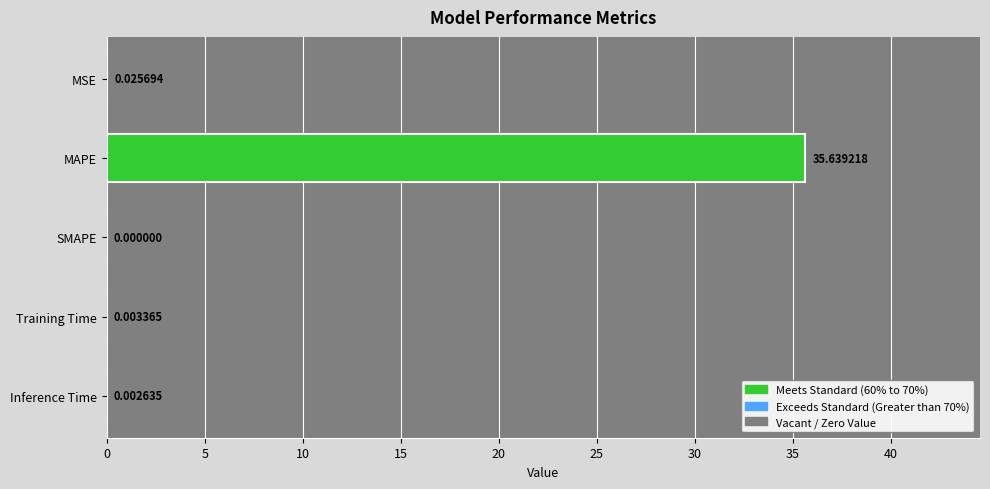

Between Inference Time and MAPE, which is larger?

MAPE